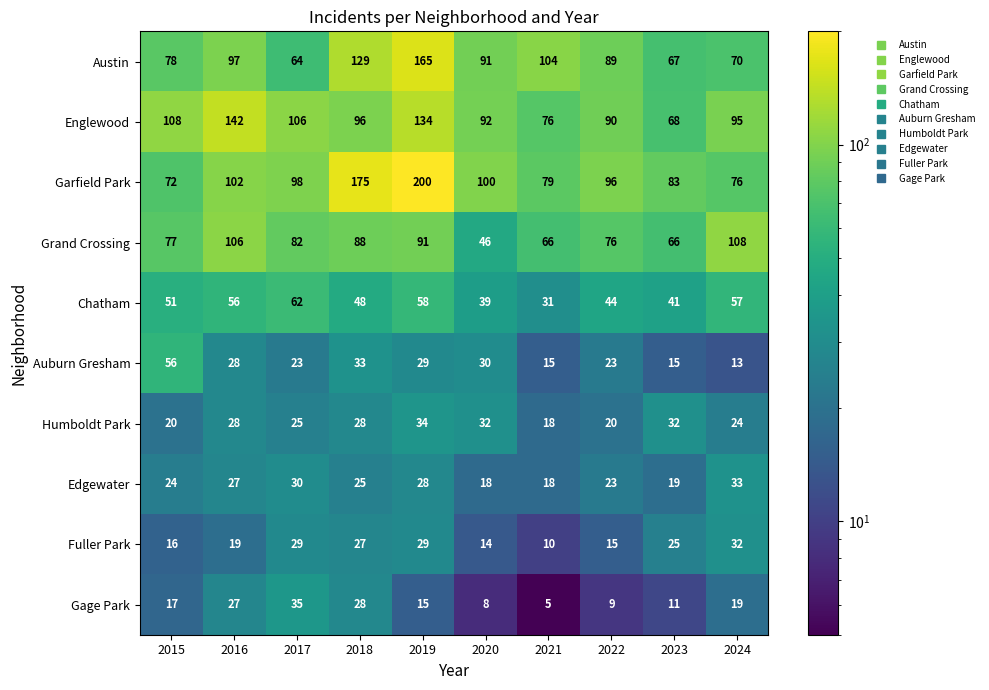

What is the difference between the highest and lowest values at 2024?

95